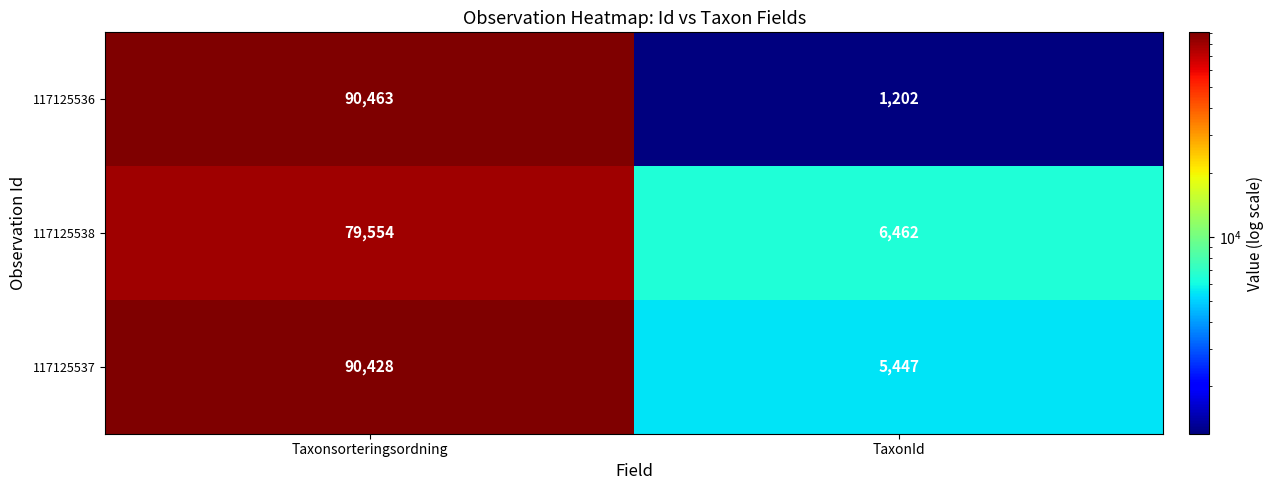

Which series has the largest total across all categories?

117125537